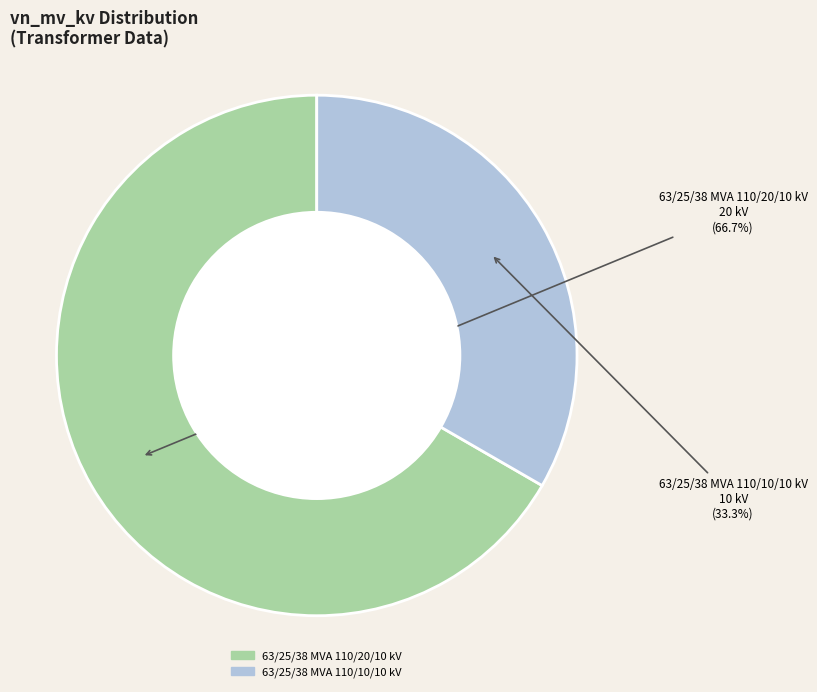

To the nearest percent, what is the combined percentage of 63/25/38 MVA 110/20/10 kV and 63/25/38 MVA 110/10/10 kV?

100%